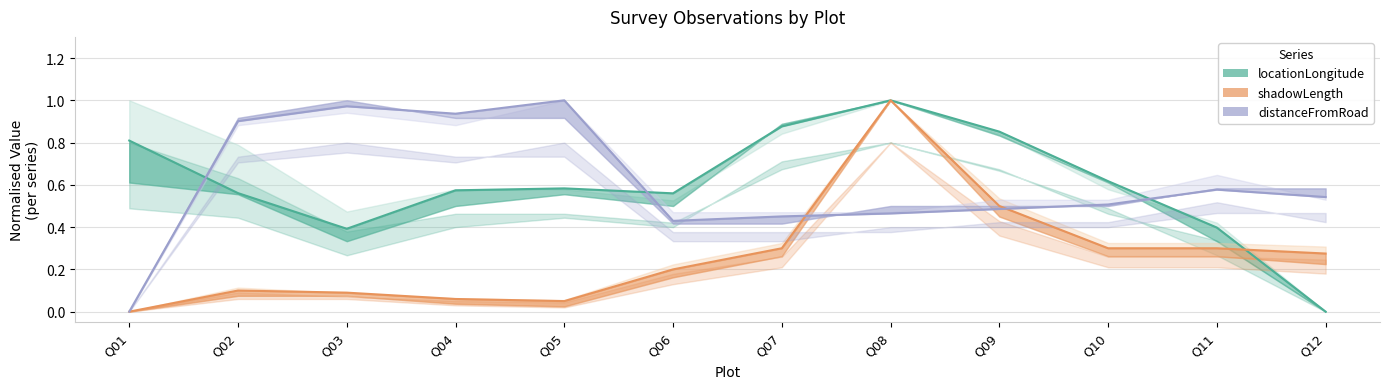

Rank the series at Q10 from highest to lowest value.

locationLongitude, distanceFromRoad, shadowLength